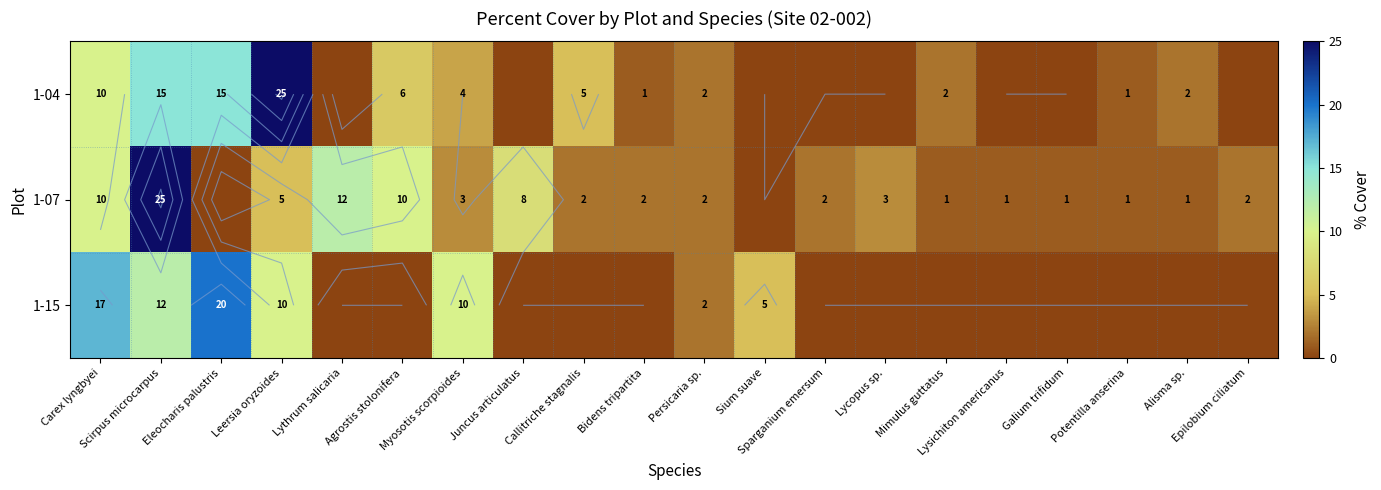

At how many categories does at least one series exceed 5?

8